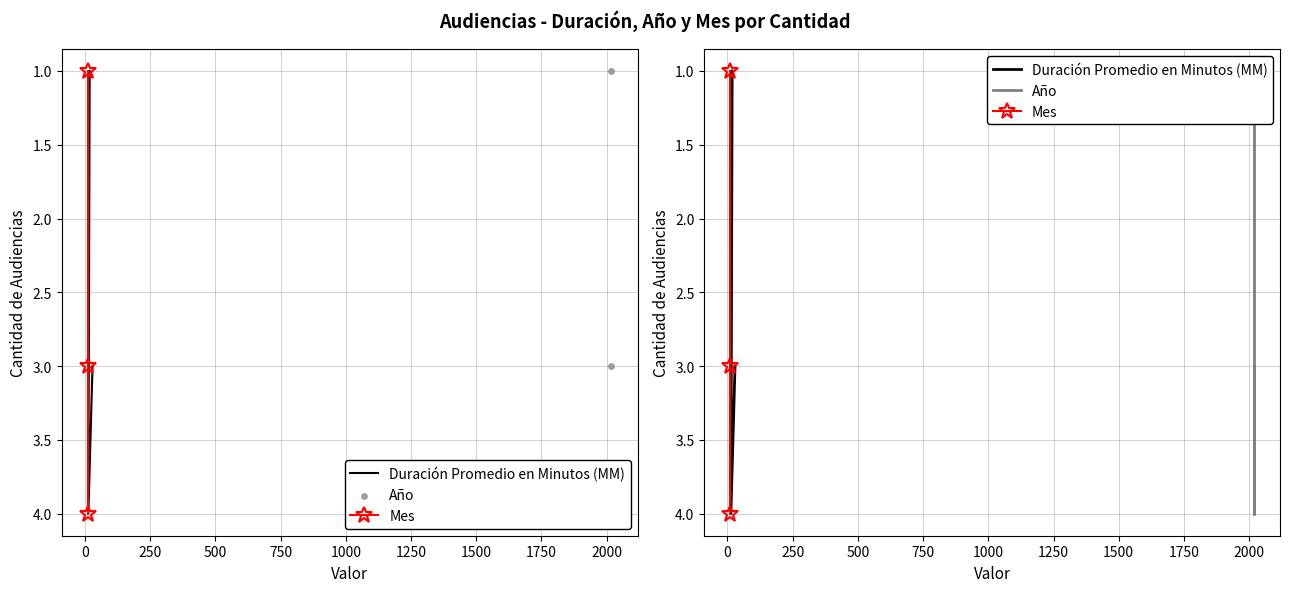

Which series has the widest spread of Y values?

Duración Promedio en Minutos (MM)